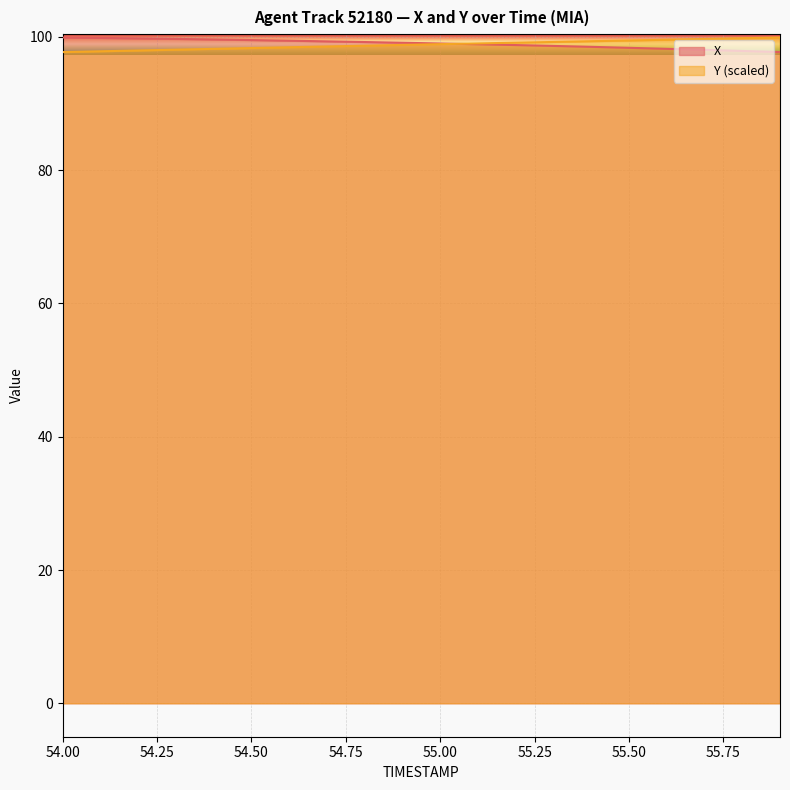

At how many categories does at least one series exceed 98?

20